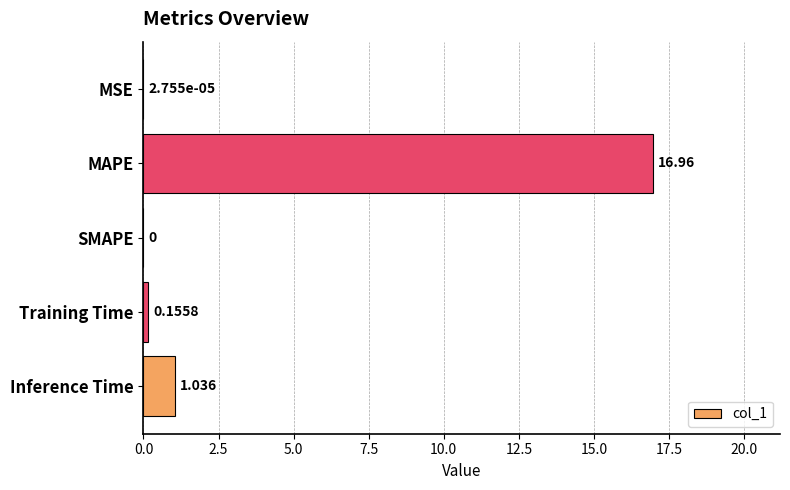

Which category has the highest value across all series?

MAPE